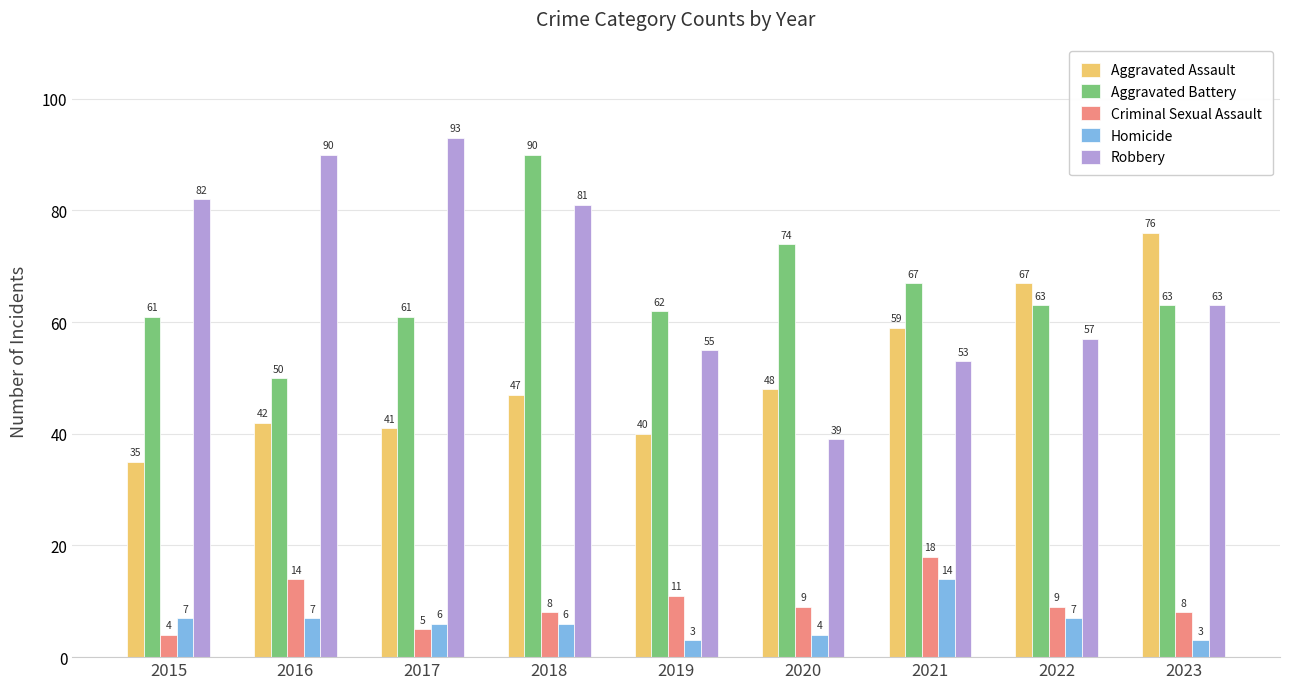

Which series changed the most between 2019 and 2020?

Robbery